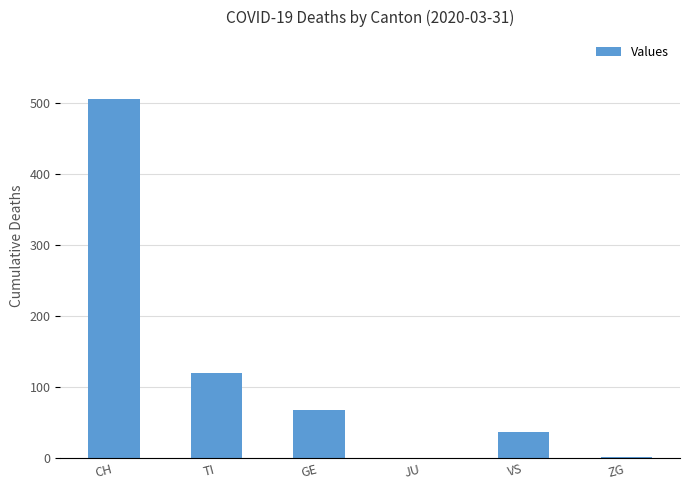

True or false: the data shows 120 at TI.

True